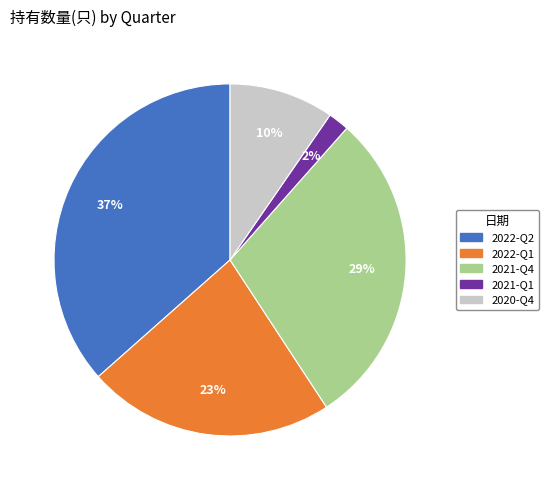

Is there a majority slice in this chart?

No